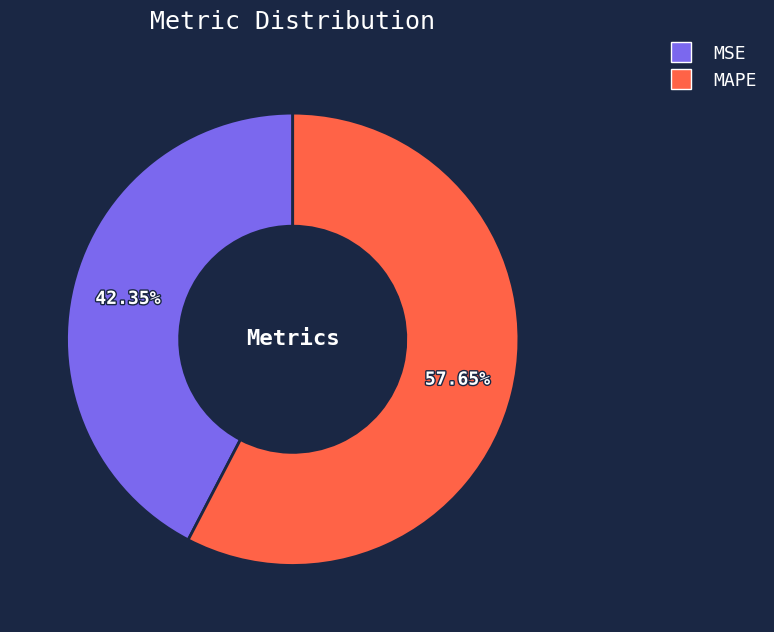

What is the majority slice?

MAPE